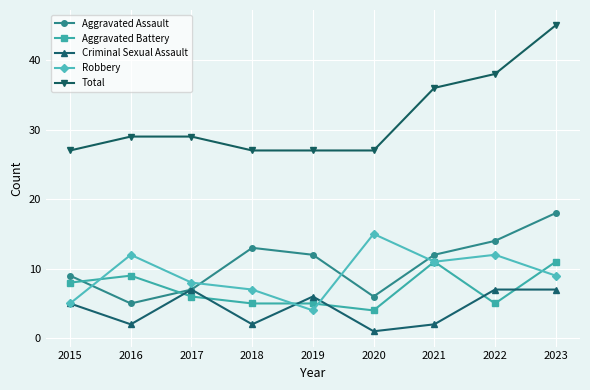

How many lines are shown in the chart?

5